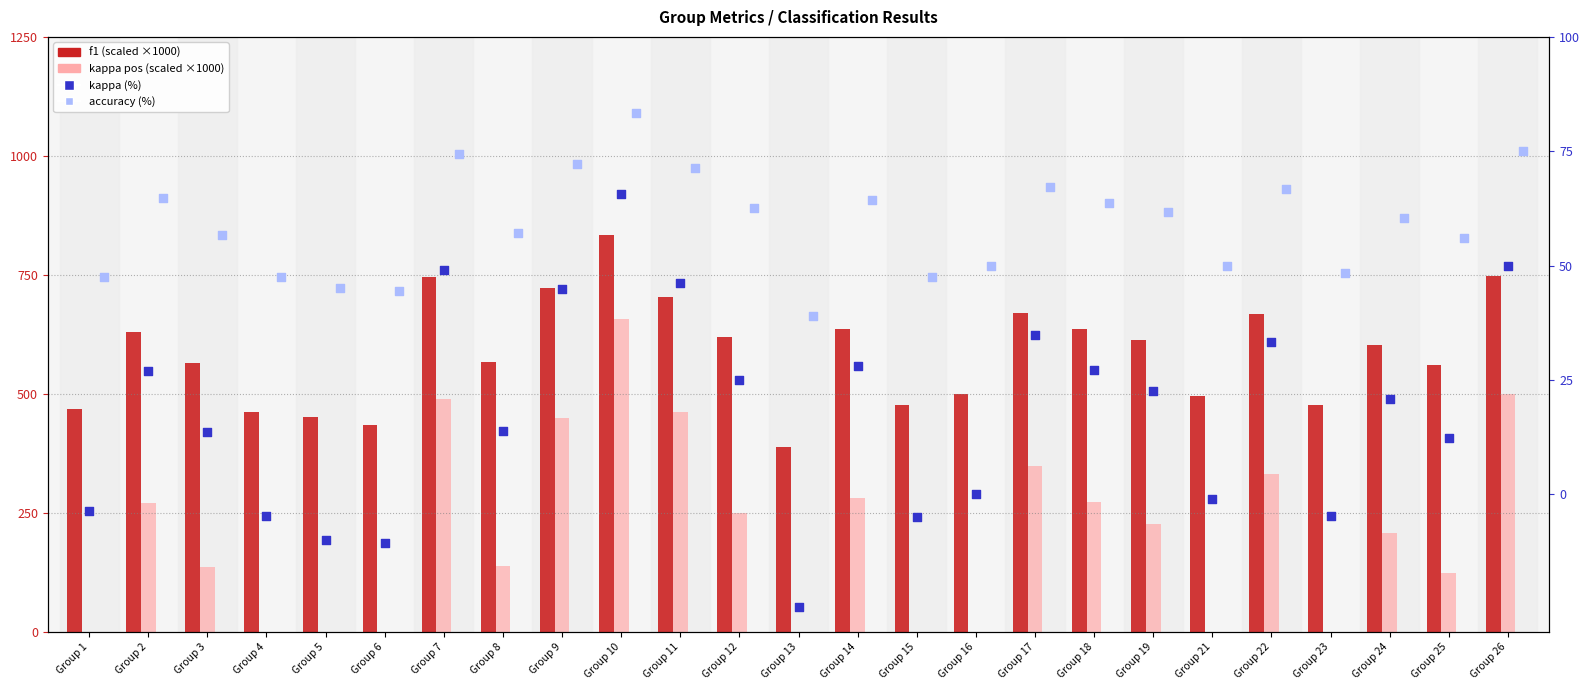

What are all the series names shown in the legend?

f1 (scaled ×1000), kappa pos (scaled ×1000), kappa (%), accuracy (%)